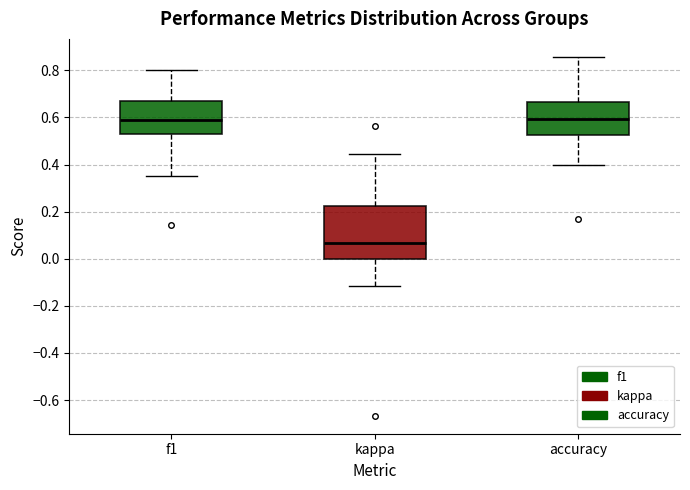

Where does the median line of the box for f1 sit on the y-axis? The values are not printed on the chart, so give them approximately, as read against the axis.

0.58